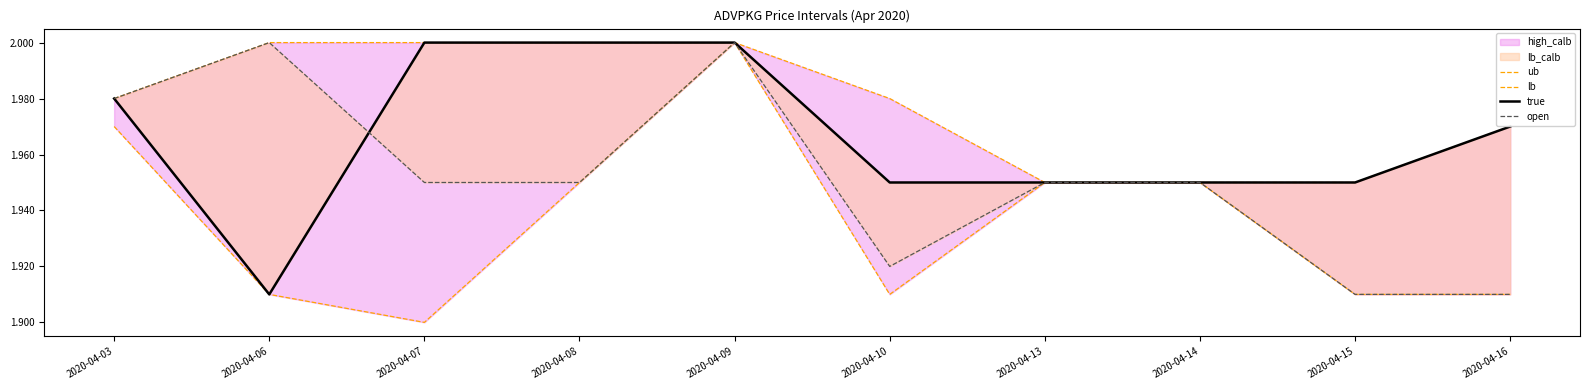

Rank the categories by ub value from lowest to highest.

2020-04-13, 2020-04-14, 2020-04-15, 2020-04-16, 2020-04-03, 2020-04-10, 2020-04-06, 2020-04-07, 2020-04-08, 2020-04-09